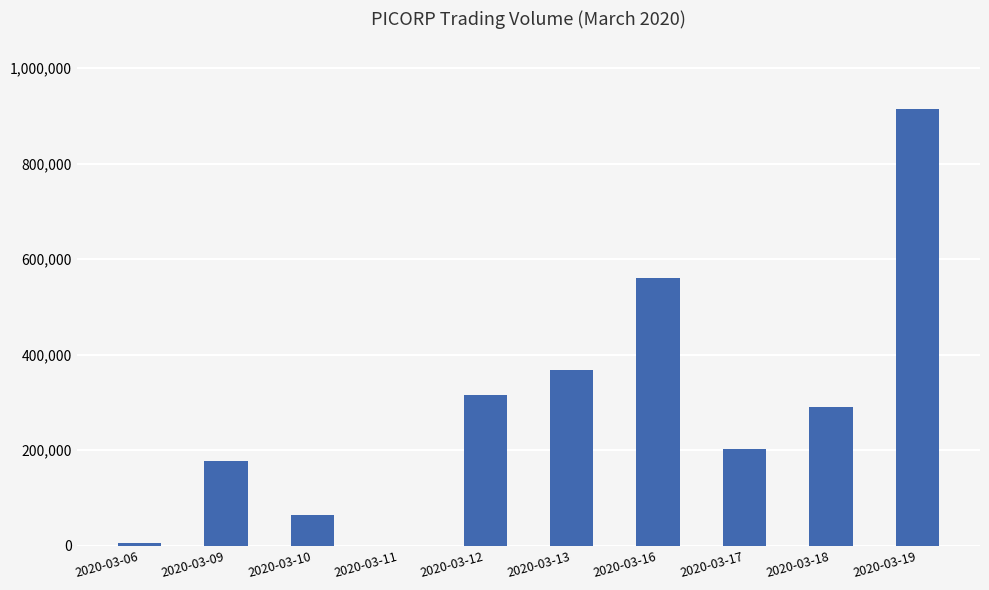

Are the bars grouped side by side (vs. stacked)?

No